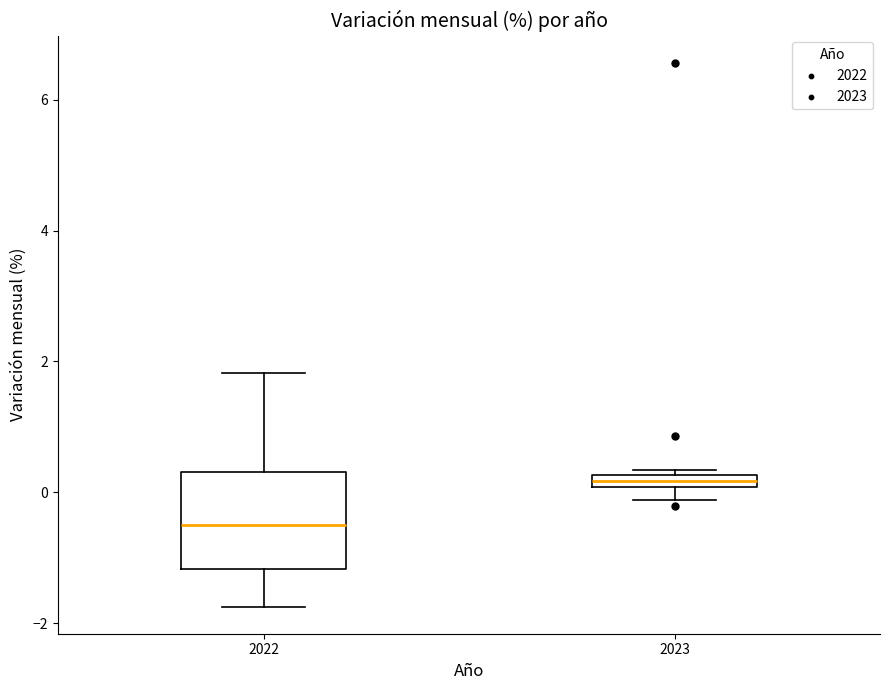

Which box is the tallest, from its lower edge to its upper edge?

2022